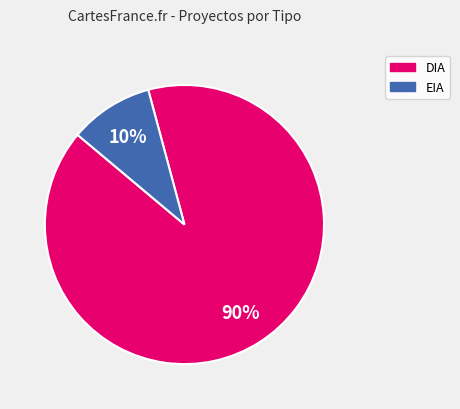

To the nearest percent, what portion does EIA represent?

10%